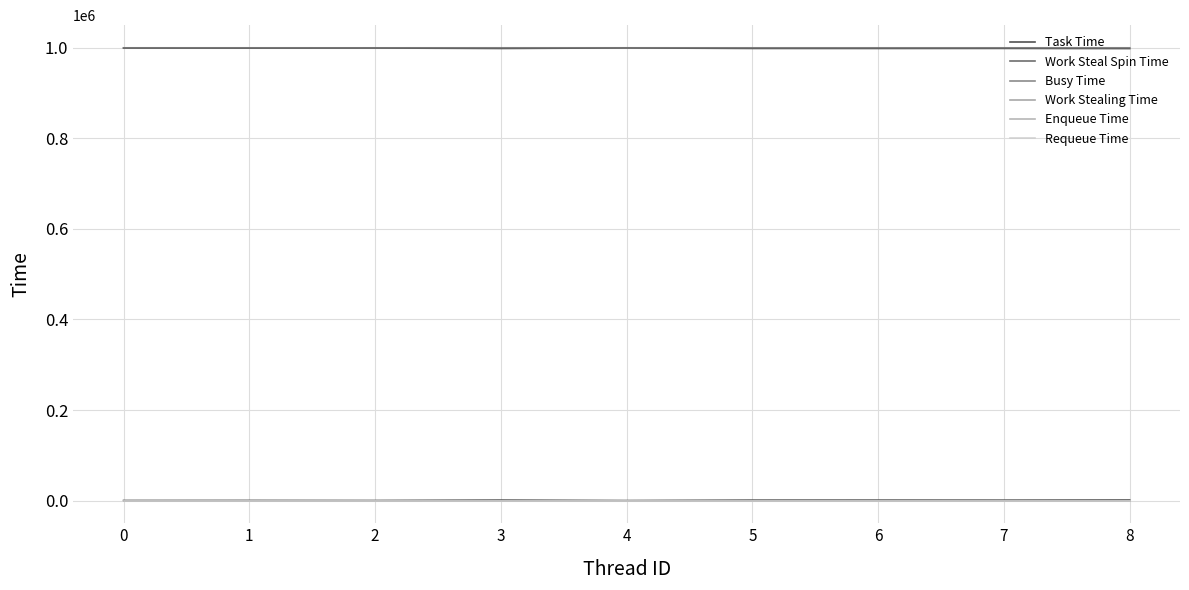

Is the value of Busy Time at 5 greater than the value of Work Steal Spin Time at 4?

Yes